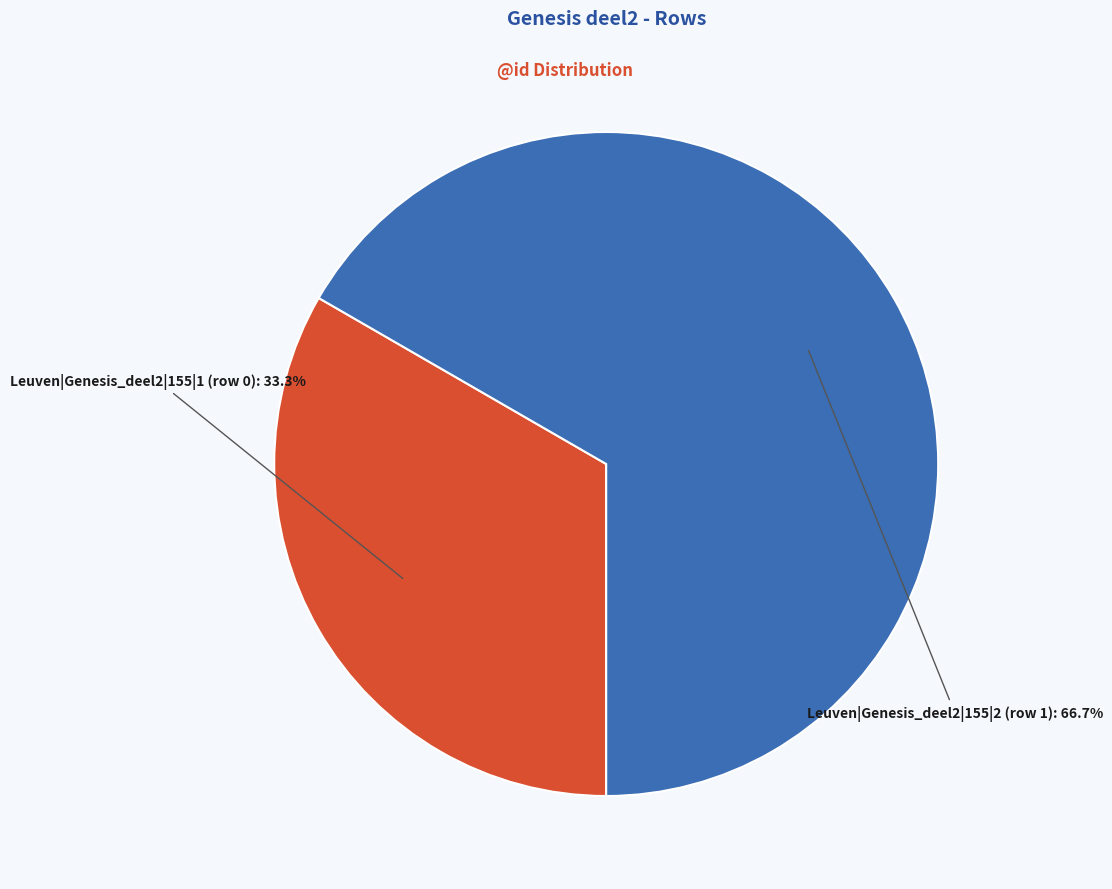

Is the sum of Leuven|Genesis_deel2|155|1 (row 0) and Leuven|Genesis_deel2|155|2 (row 1) greater than half?

Yes